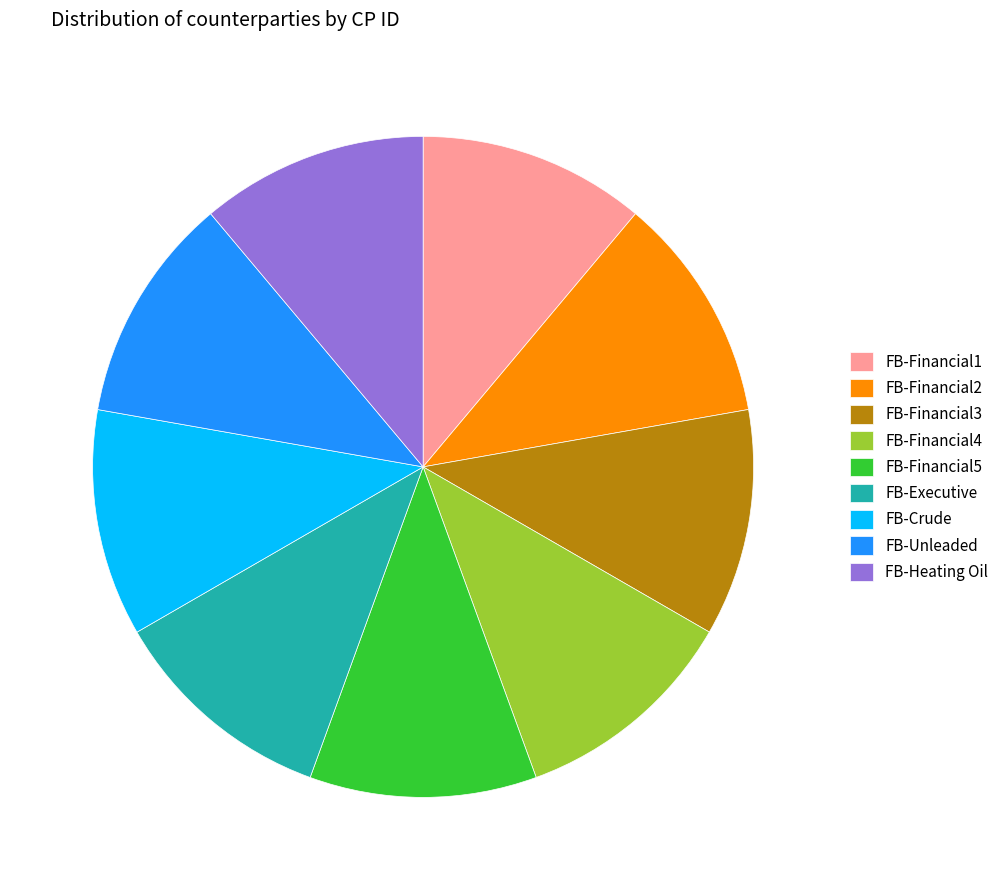

What is the ratio of the value at FB-Financial1 to the value at FB-Crude?

1.0